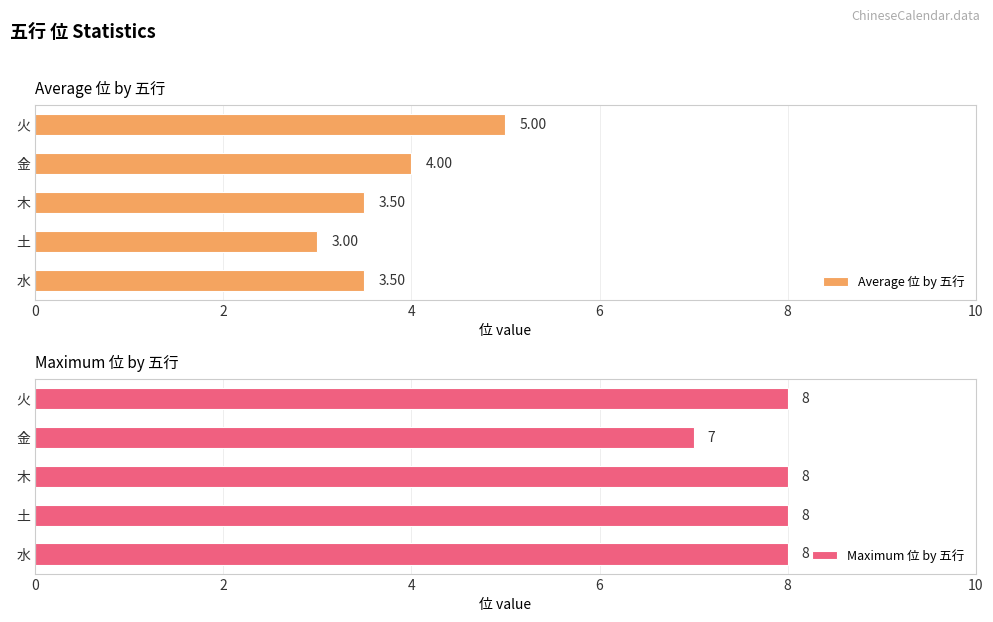

What is the difference between the maximum and minimum values in the Average 位 by 五行 series?

2.0